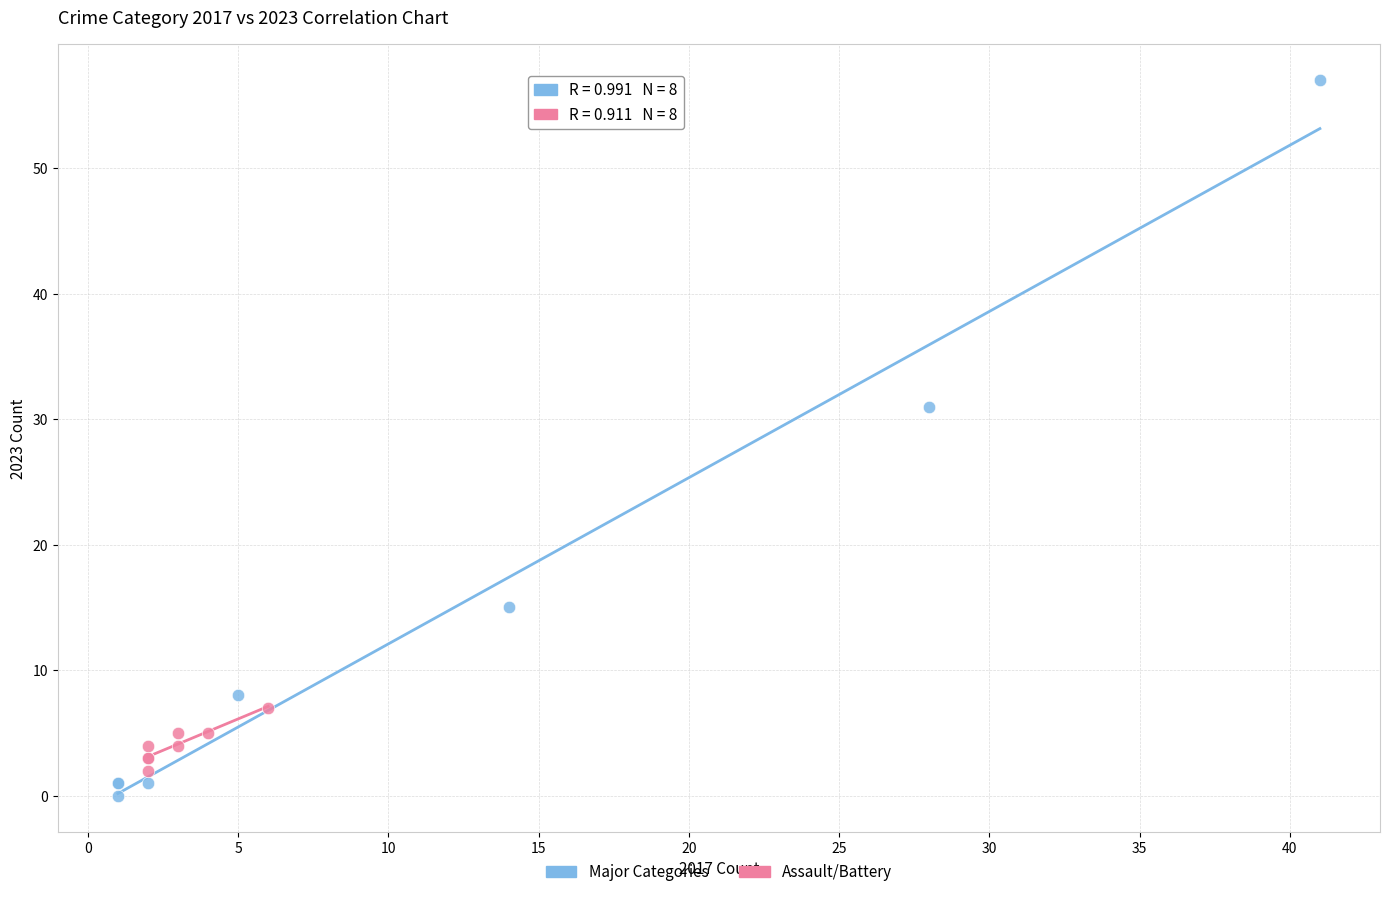

Which series contains the highest Y value?

Major Categories